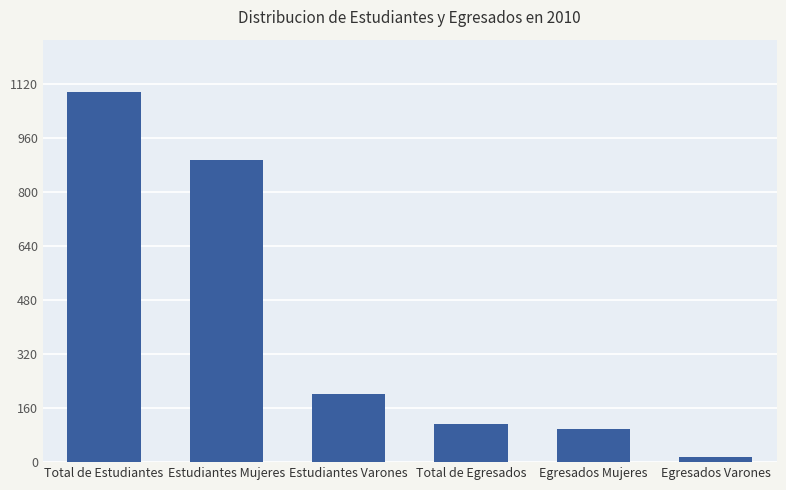

How many distinct data groups are displayed?

1